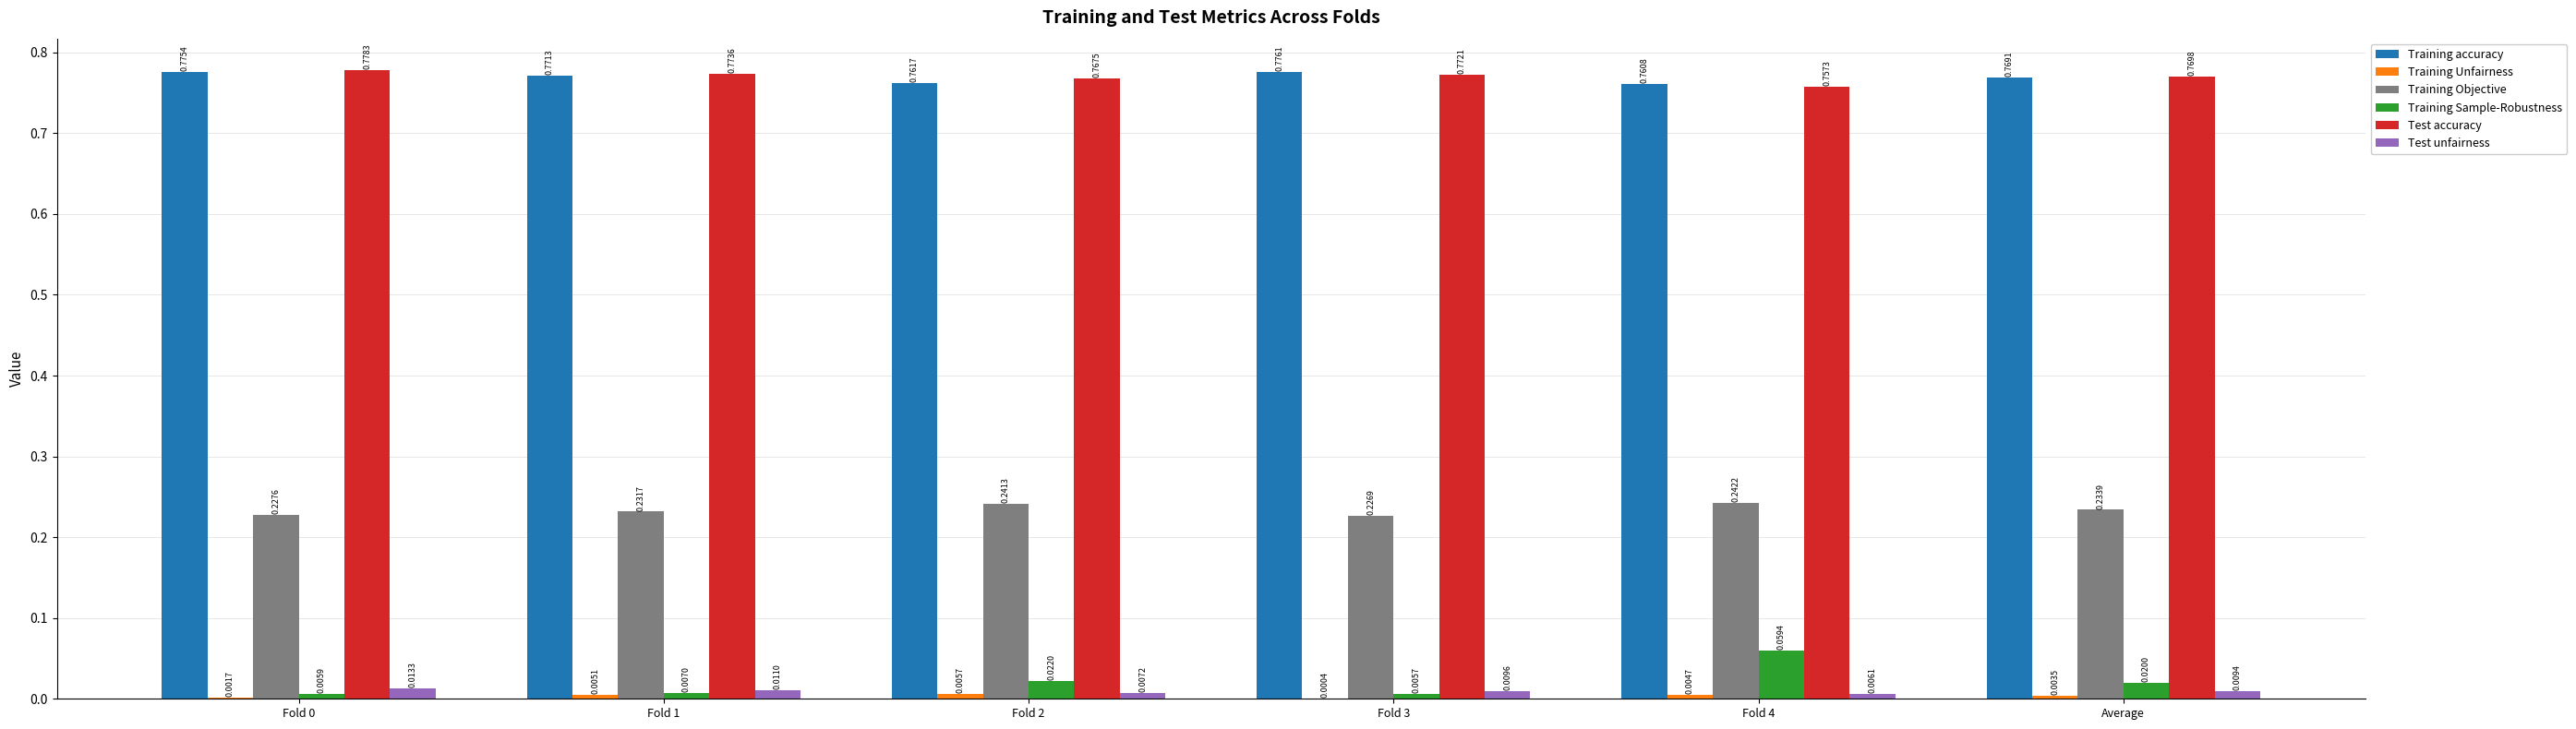

Which series changed the most between Fold 0 and Fold 4?

Training Sample-Robustness